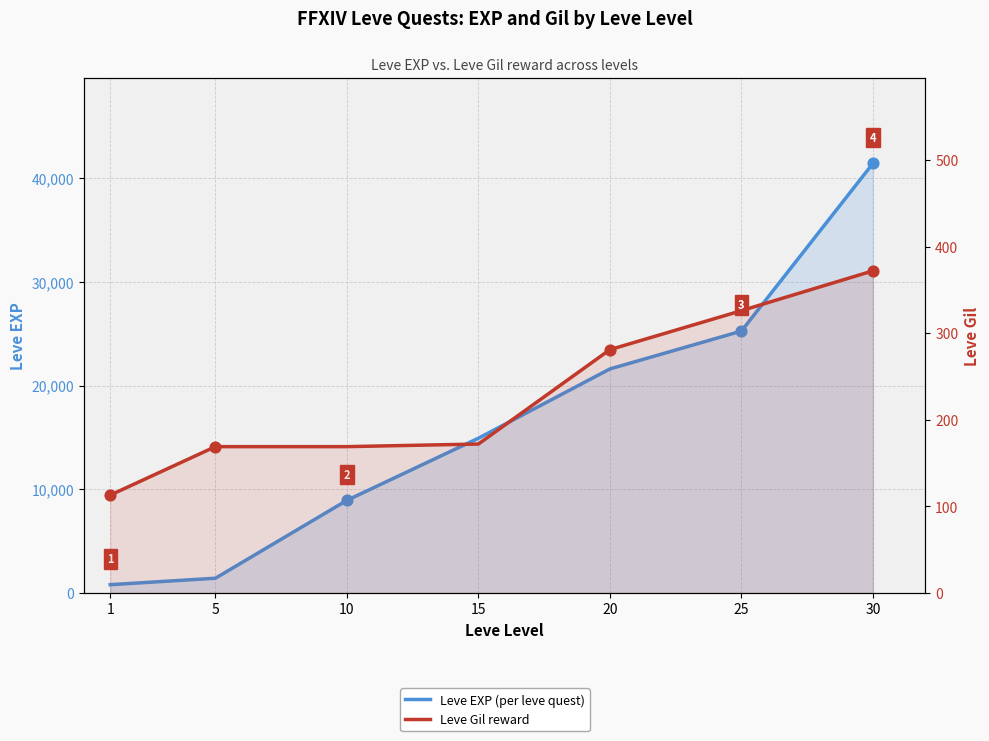

Which series reaches the minimum Y coordinate?

Leve Gil reward